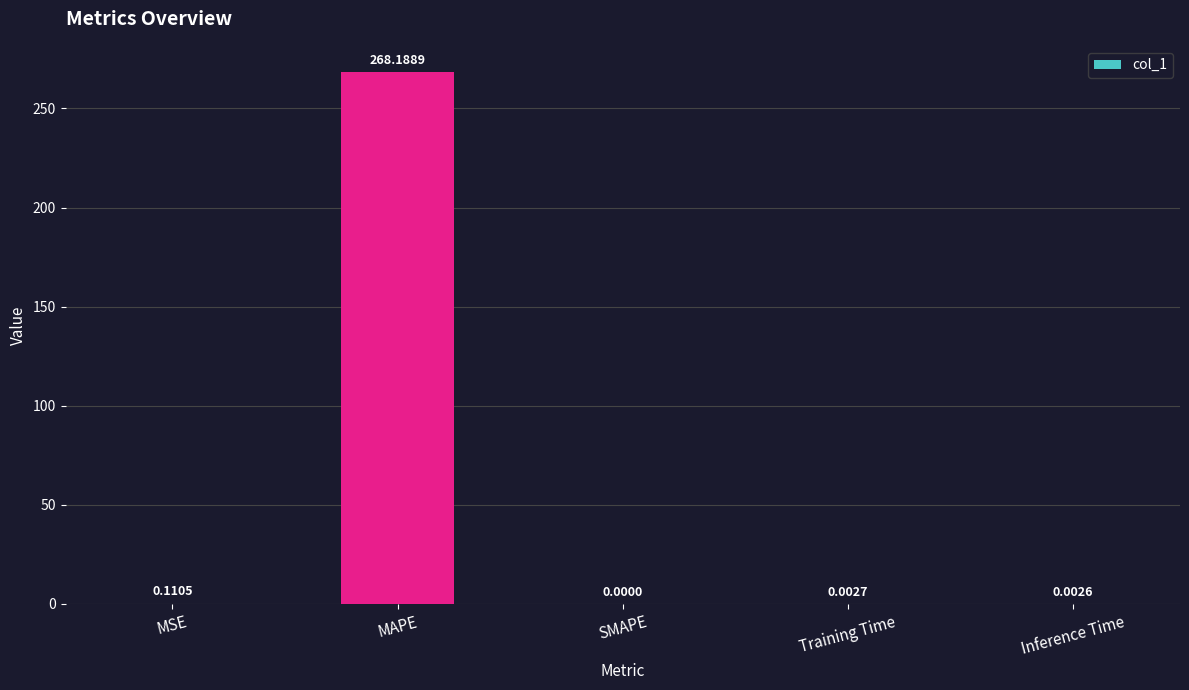

Where is the data nearest to the value 134?

MSE